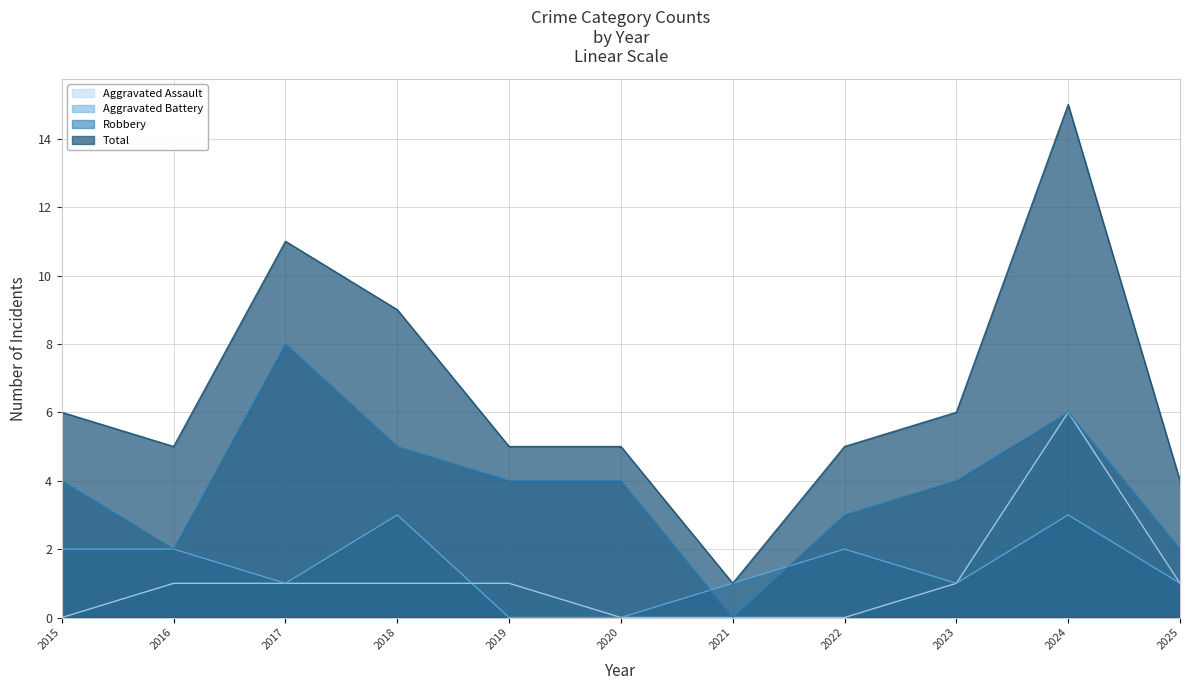

List the series in order of their peak value, lowest first.

Aggravated Battery, Aggravated Assault, Robbery, Total